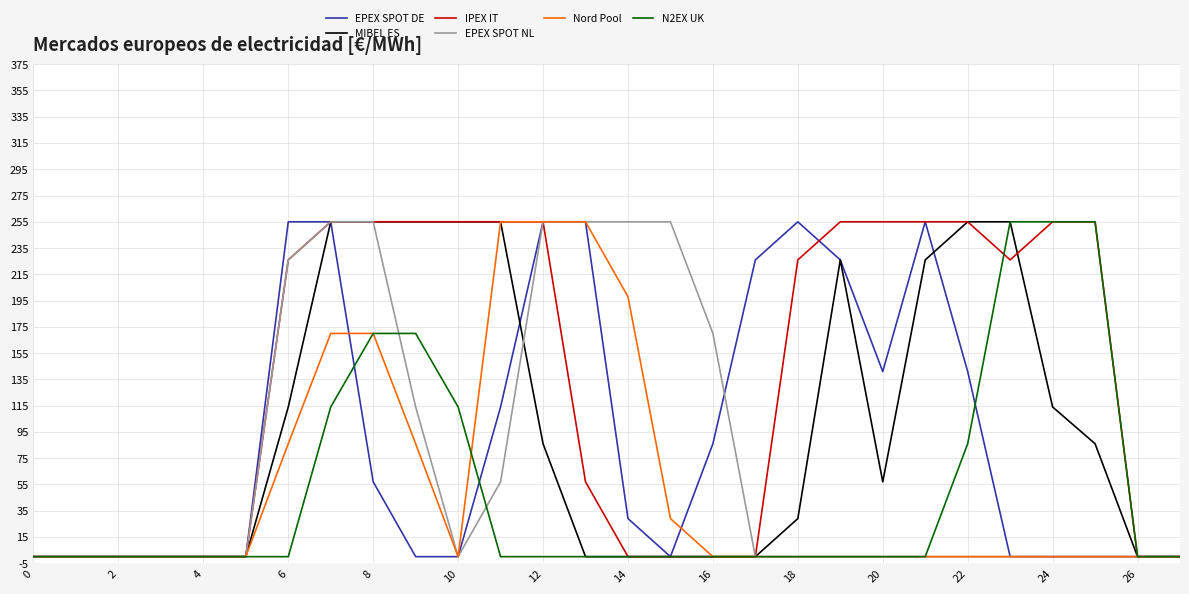

How many series are shown in this chart?

6